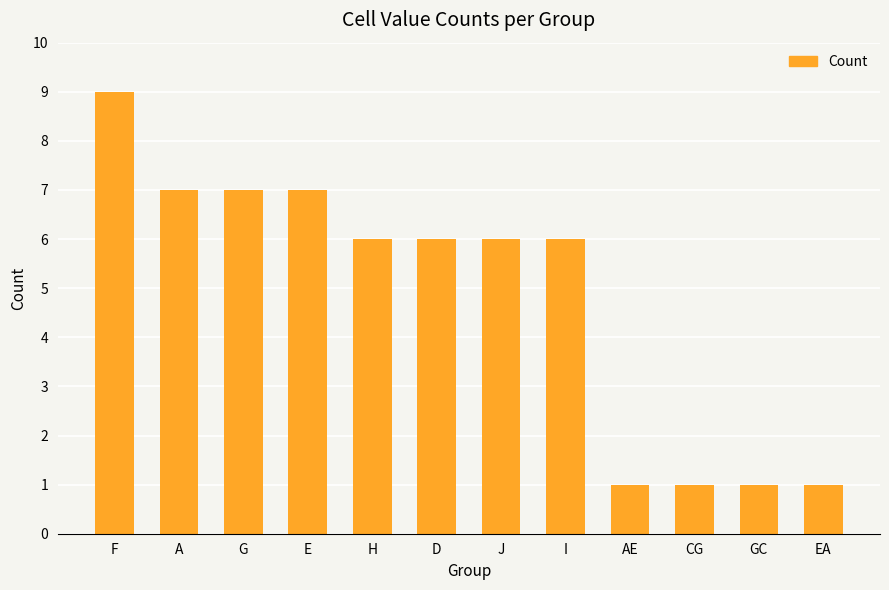

What is the label of the 3rd bar from the right?

CG